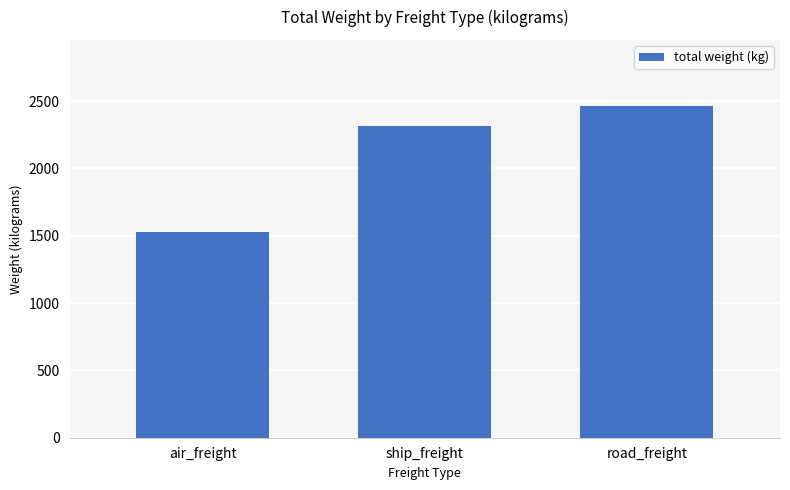

What is the label of the 1st bar from the left?

air_freight